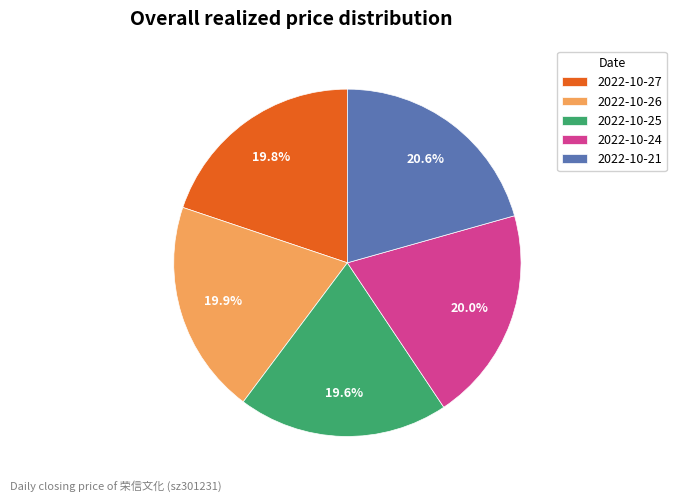

What percentage do 2022-10-24 and 2022-10-26 together represent?

39.9%